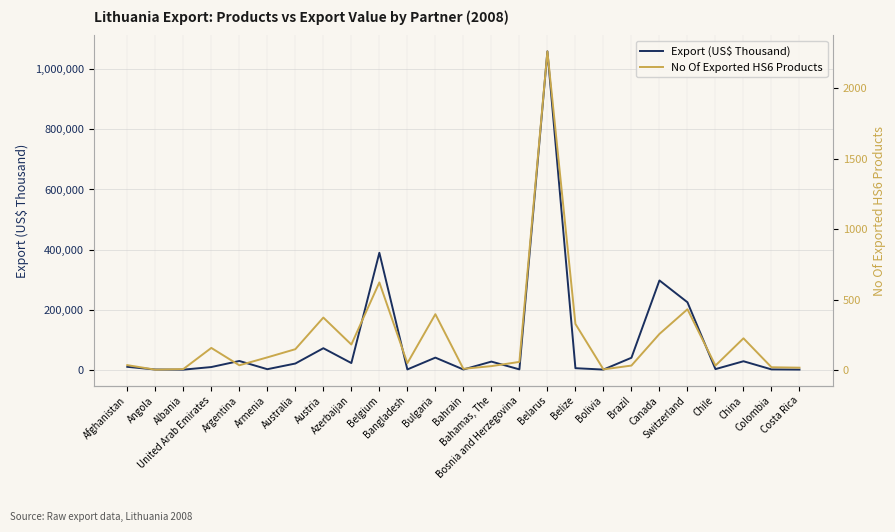

True or false: No Of Exported HS6 Products has a value of 331.3 at China.

False